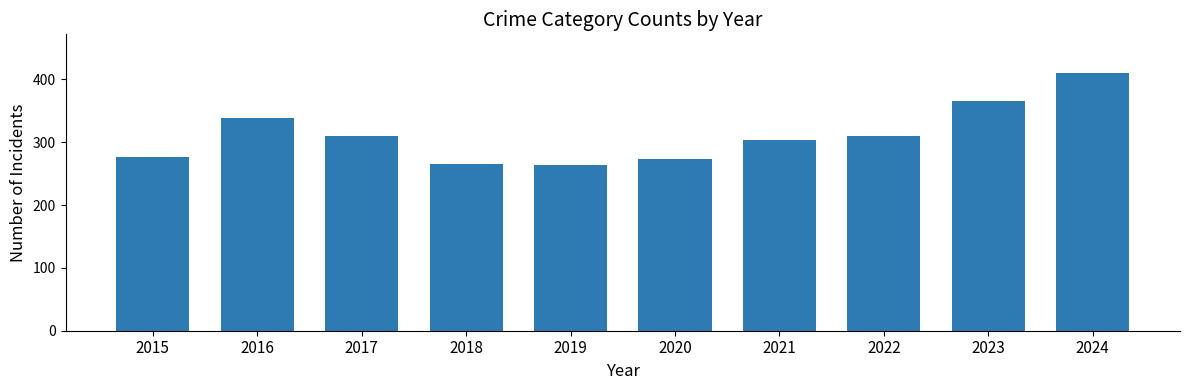

What is the change in value from 2017 to 2018?

-44